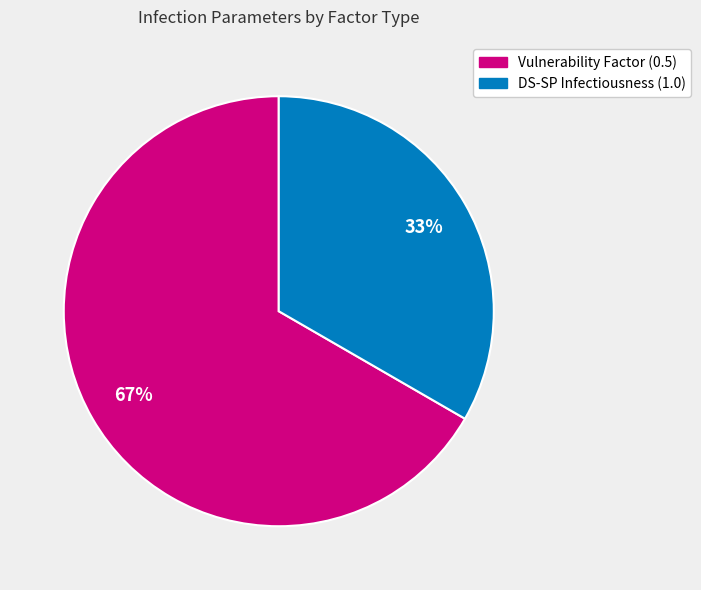

How many slices are in this pie chart?

2